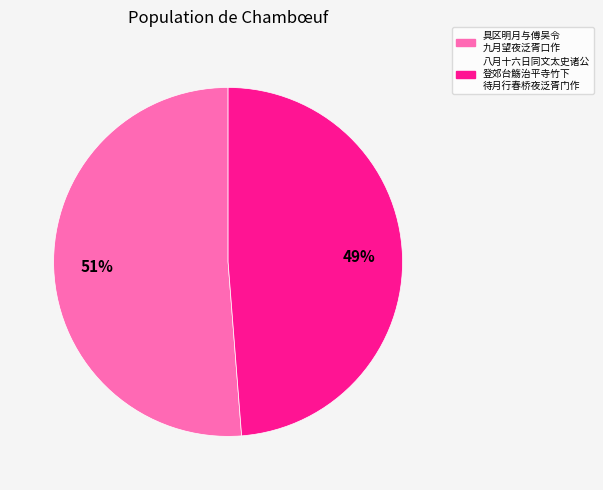

Is there any slice that represents more than half of the pie?

Yes